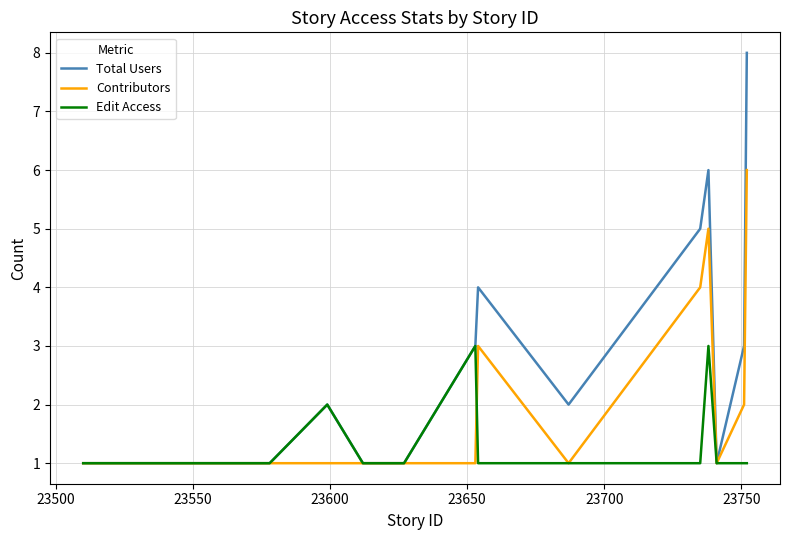

Which series has the largest total across all categories?

Total Users